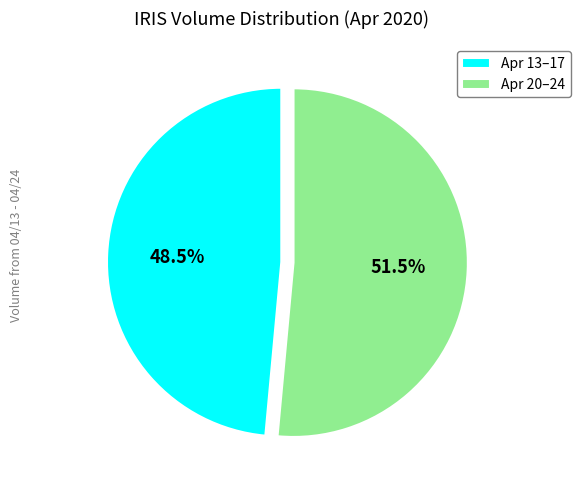

Rank the categories by value from highest to lowest.

Apr 20–24, Apr 13–17